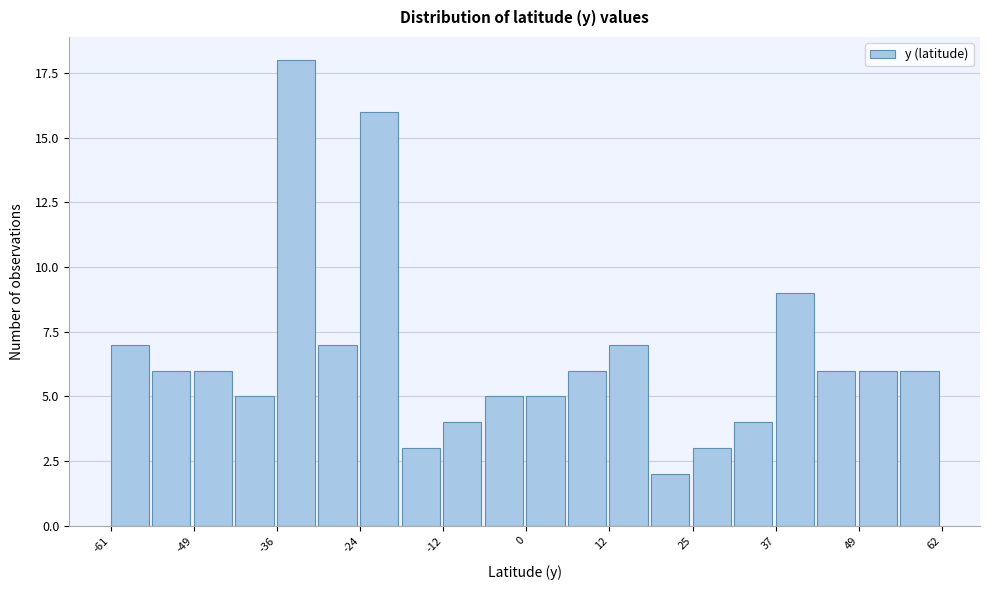

Around what value on the x-axis is the tallest bar? Give the approximate position of its centre, as read against the axis.

-34